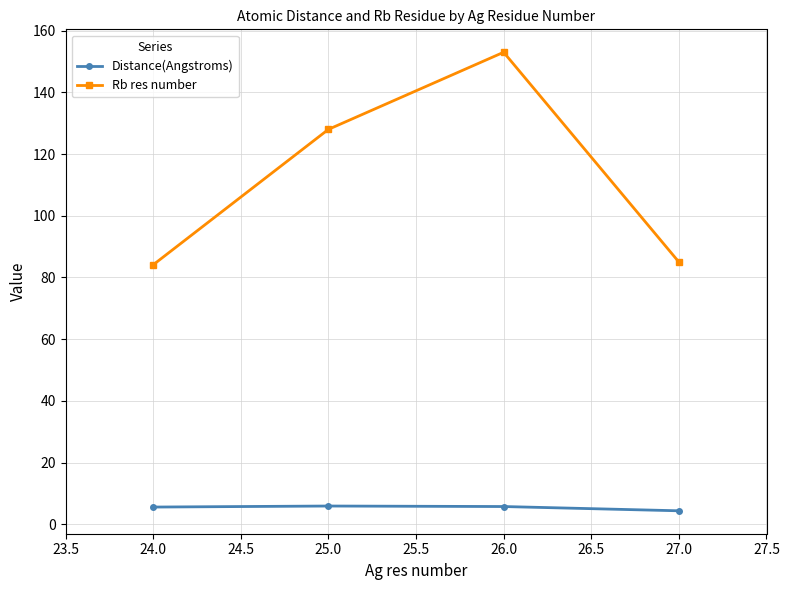

How many interior local peaks does the Distance(Angstroms) series have?

1